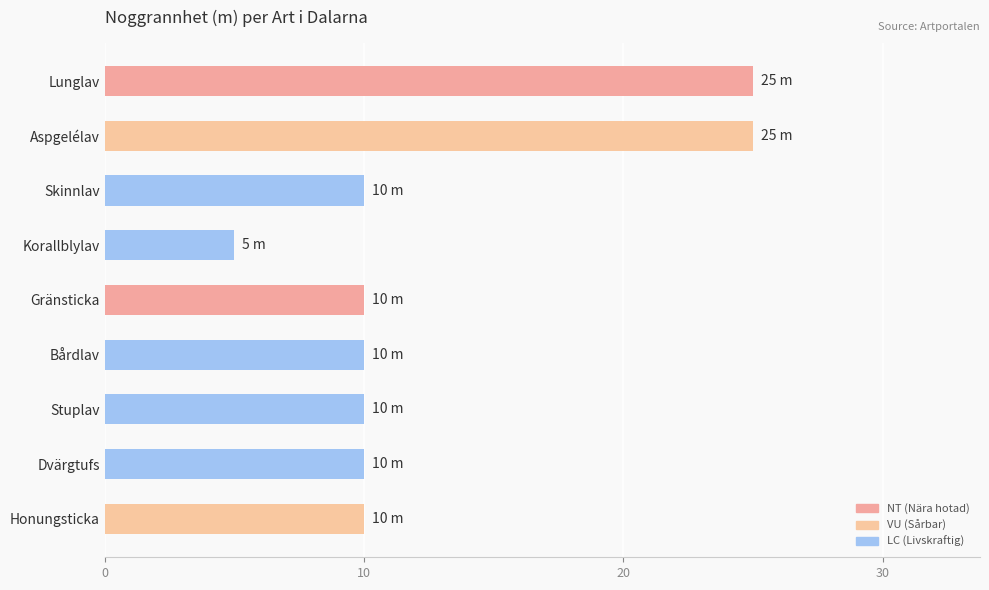

What is the label of the 3rd bar from the bottom?

Stuplav